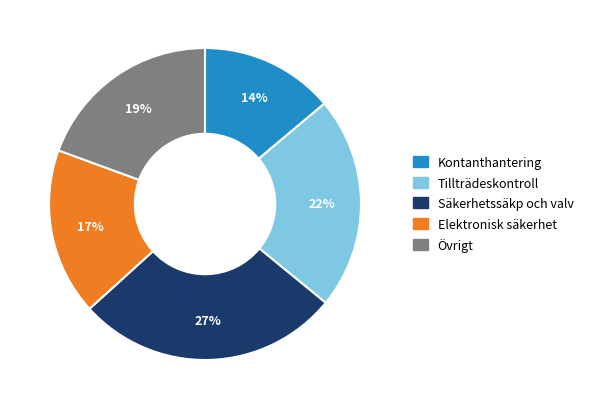

Which slice is the smallest?

Kontanthantering